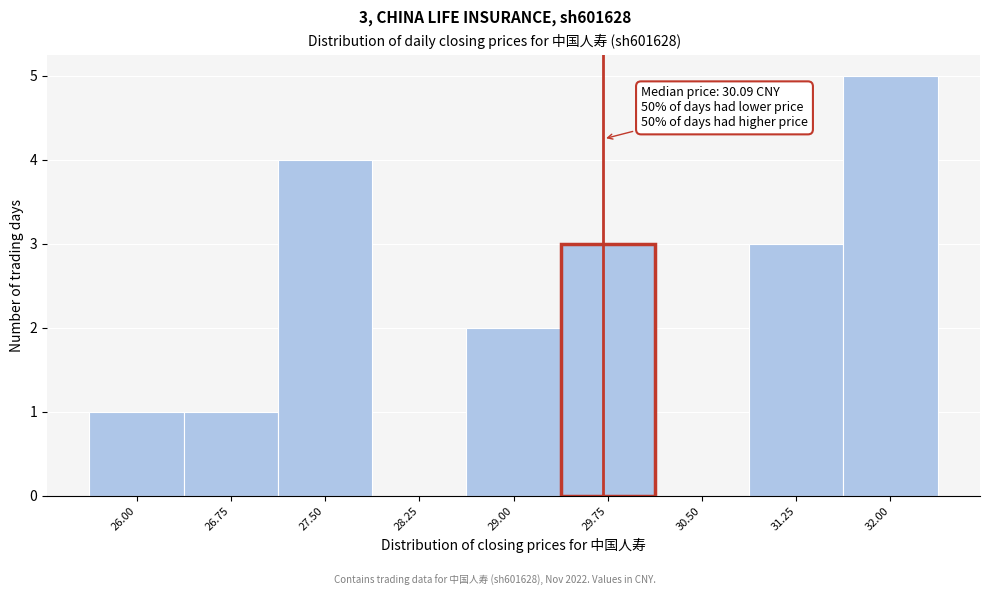

Reading left to right, transcribe all the data shown in this chart.

26.00=1	26.75=1	27.50=4	28.25=0	29.00=2	29.75=3	30.50=0	31.25=3	32.00=5